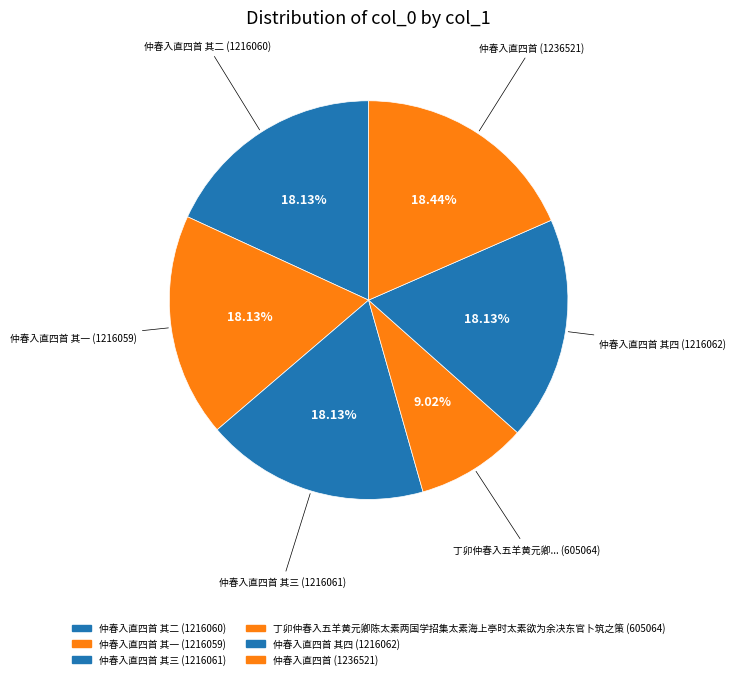

What is the smallest slice in the pie chart?

丁卯仲春入五羊黄元卿陈太素两国学招集太素海上亭时太素欲为余决东官卜筑之策